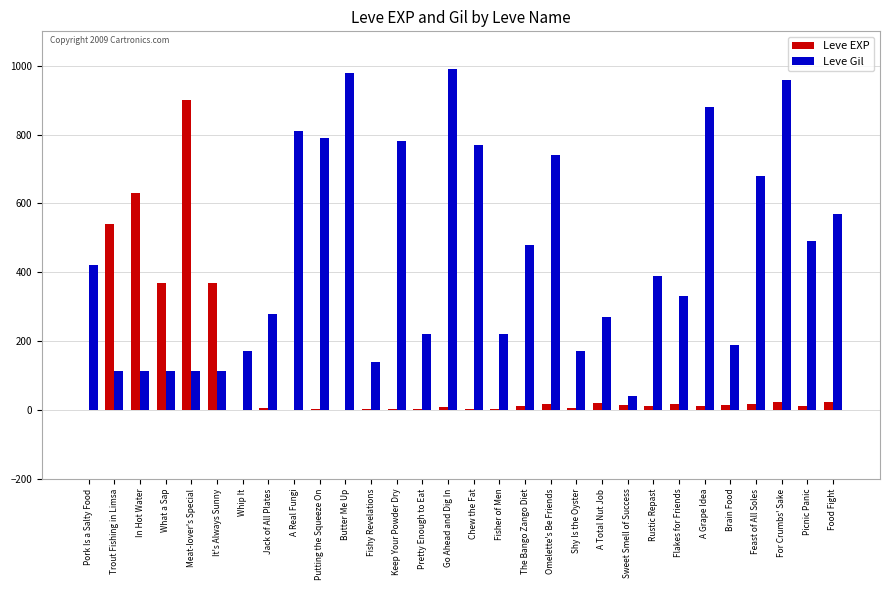

Which series has the largest total across all categories?

Leve Gil